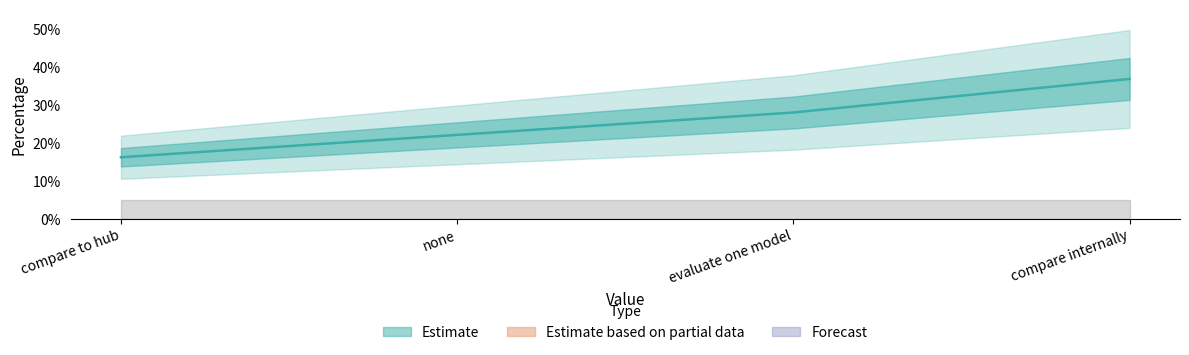

List the labels in order of value, largest first.

compare internally, evaluate one model, none, compare to hub